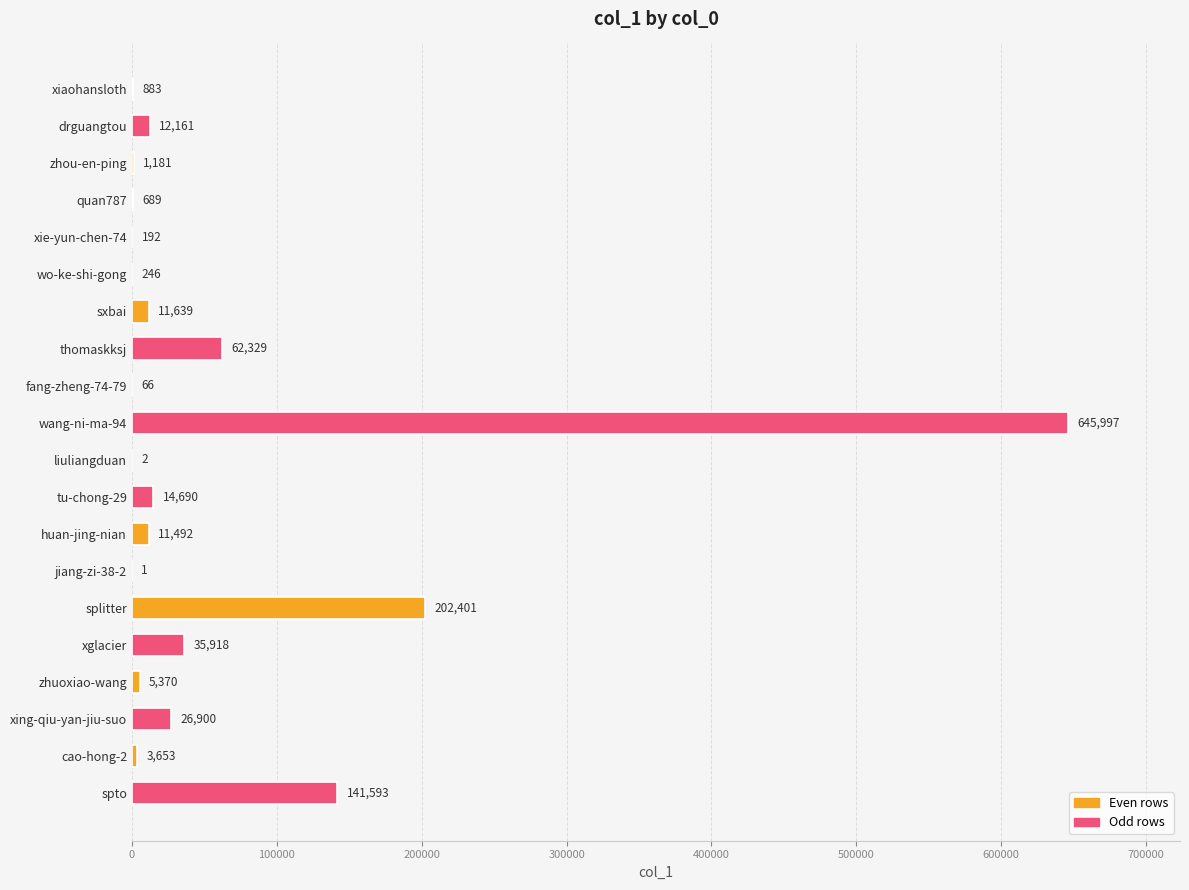

Reading bottom to top, what are all the values shown in this chart?

spto=141593	cao-hong-2=3653	xing-qiu-yan-jiu-suo=26900	zhuoxiao-wang=5370	xglacier=35918	splitter=202401	jiang-zi-38-2=1	huan-jing-nian=11492	tu-chong-29=14690	liuliangduan=2	wang-ni-ma-94=645997	fang-zheng-74-79=66	thomaskksj=62329	sxbai=11639	wo-ke-shi-gong=246	xie-yun-chen-74=192	quan787=689	zhou-en-ping=1181	drguangtou=12161	xiaohansloth=883